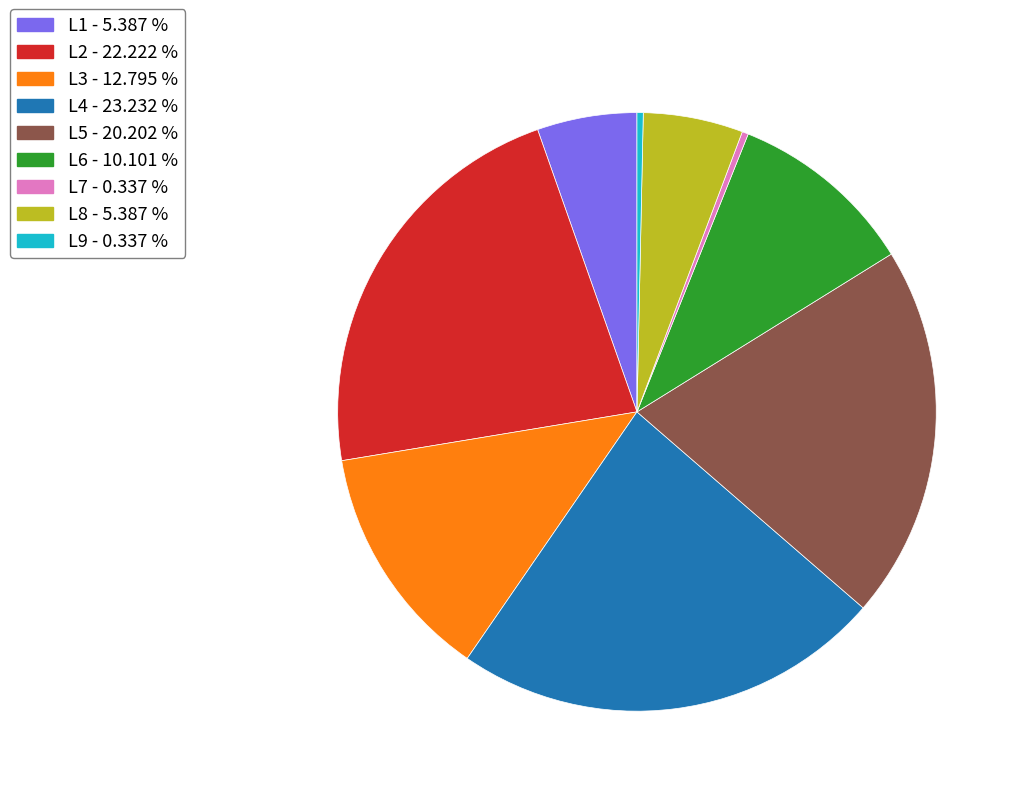

Does any single category account for the majority?

No